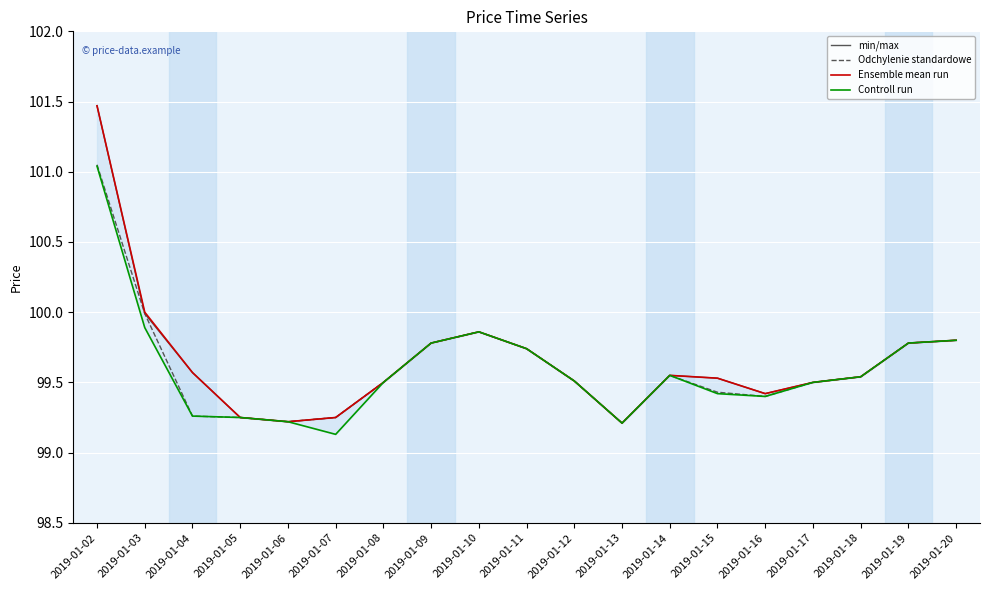

List the labels in order of Odchylenie standardowe value, smallest first.

2019-01-13, 2019-01-06, 2019-01-05, 2019-01-07, 2019-01-04, 2019-01-16, 2019-01-15, 2019-01-08, 2019-01-17, 2019-01-12, 2019-01-18, 2019-01-14, 2019-01-11, 2019-01-09, 2019-01-19, 2019-01-20, 2019-01-10, 2019-01-03, 2019-01-02